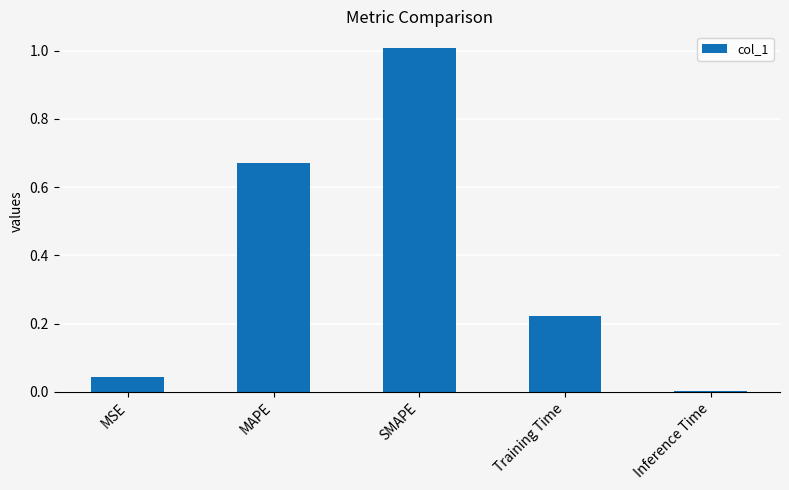

Which has a higher value, MAPE or MSE?

MAPE